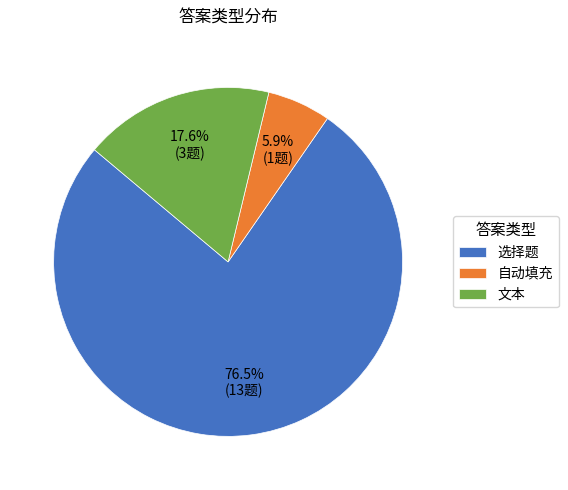

To the nearest percent, what percentage of the pie is 文本?

18%